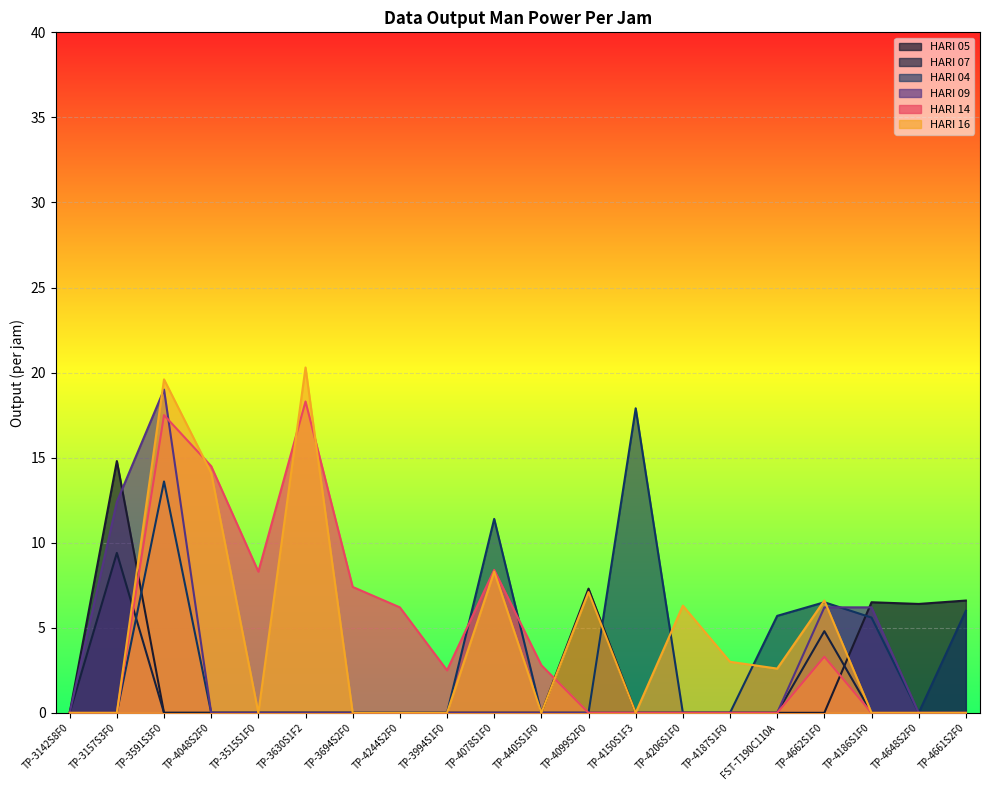

How many values in the HARI 09 series exceed 0?

4